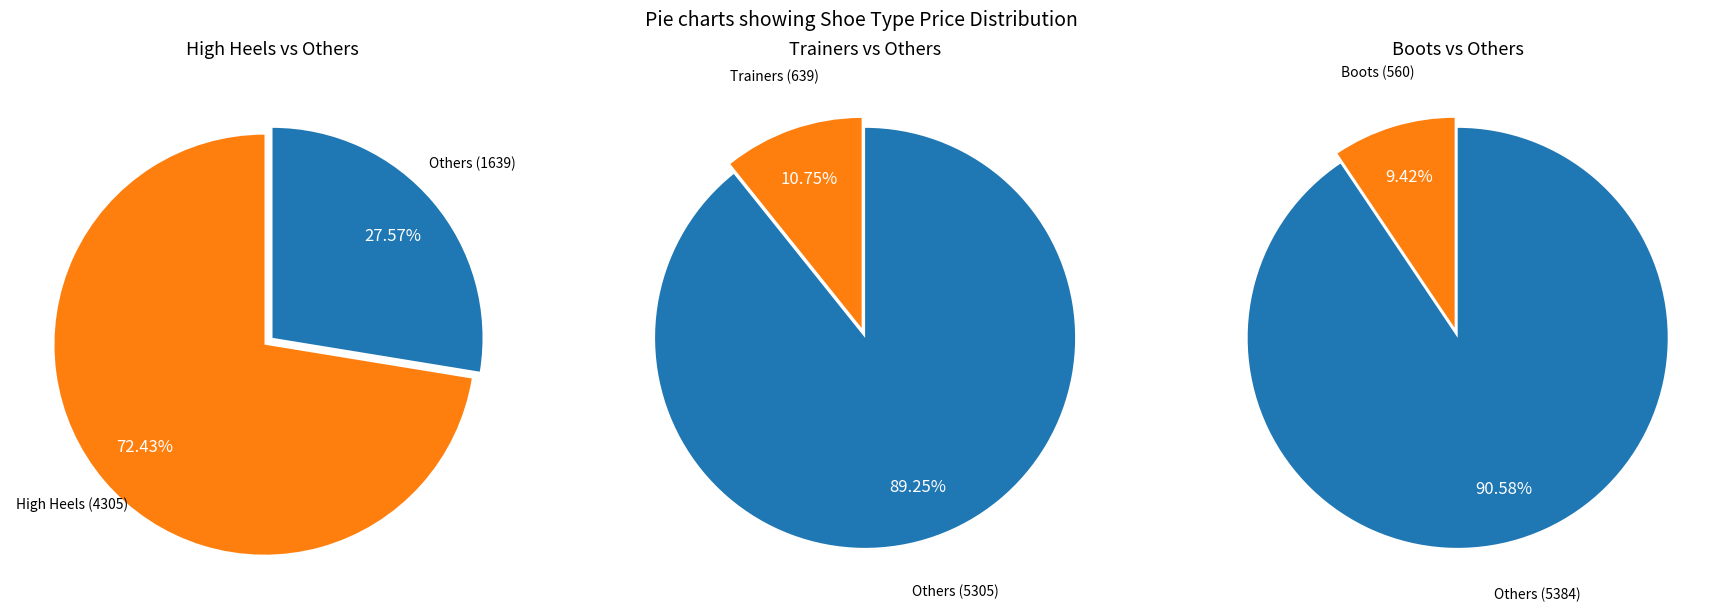

Which slice is the largest?

High Heels